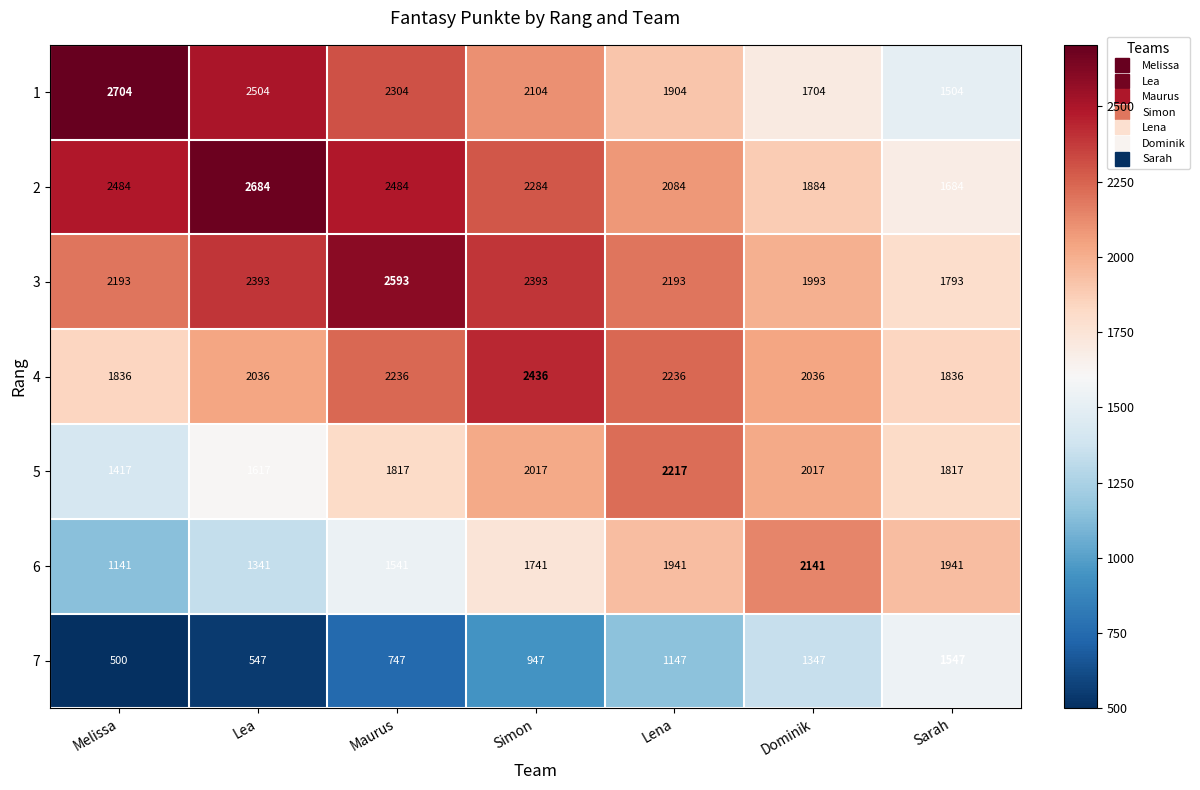

At how many categories does at least one series exceed 552?

7